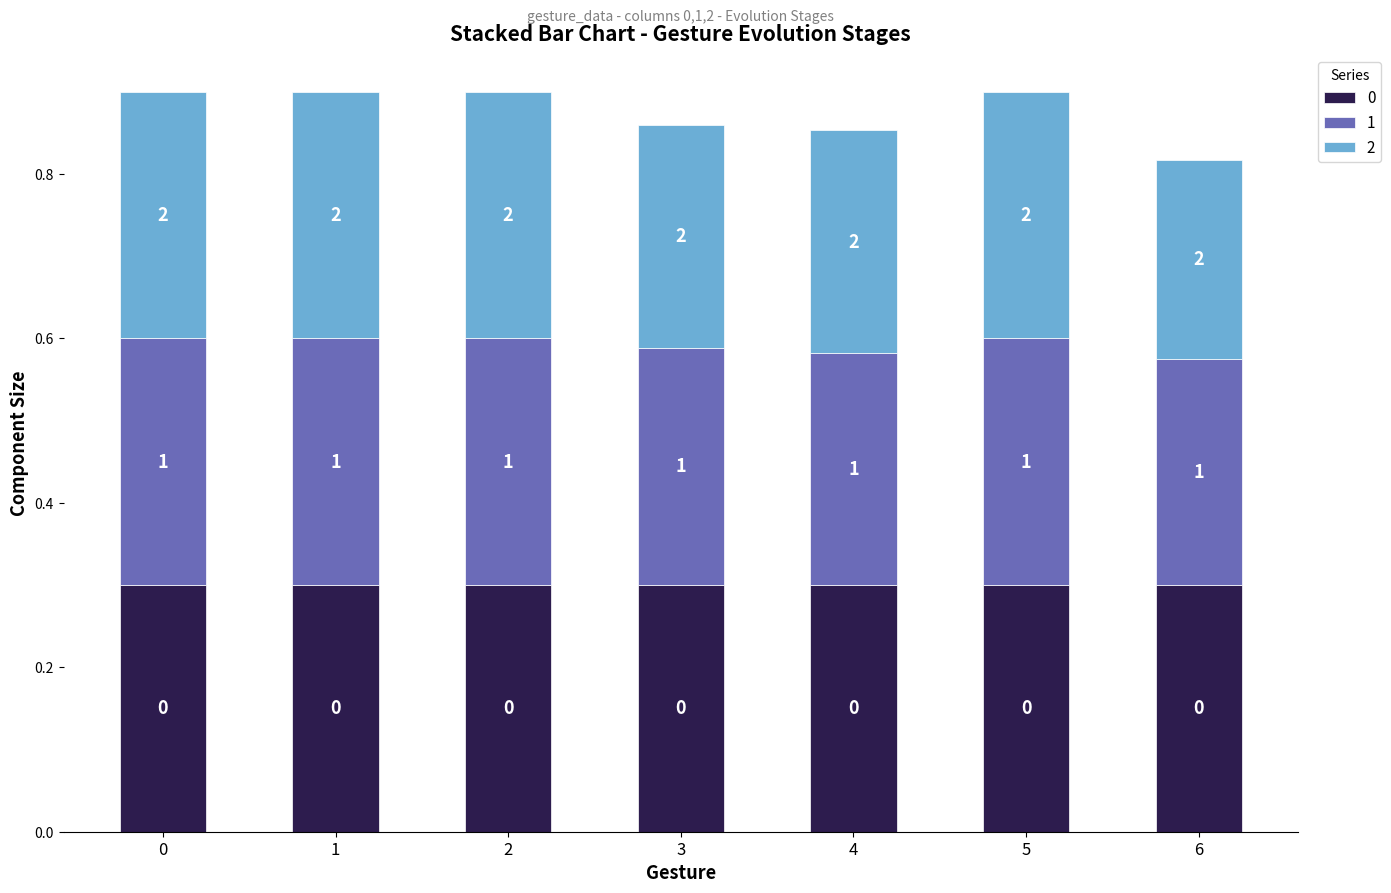

Count the 1 values in the range 0 to 1.

7